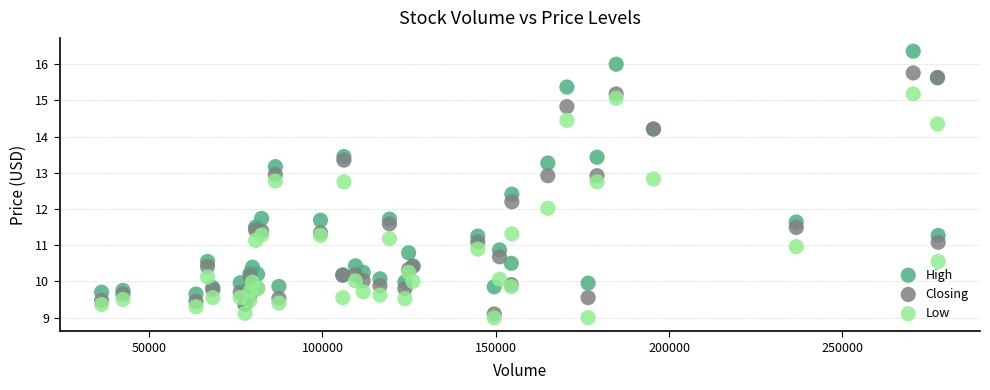

Which series reaches the minimum Y coordinate?

Low